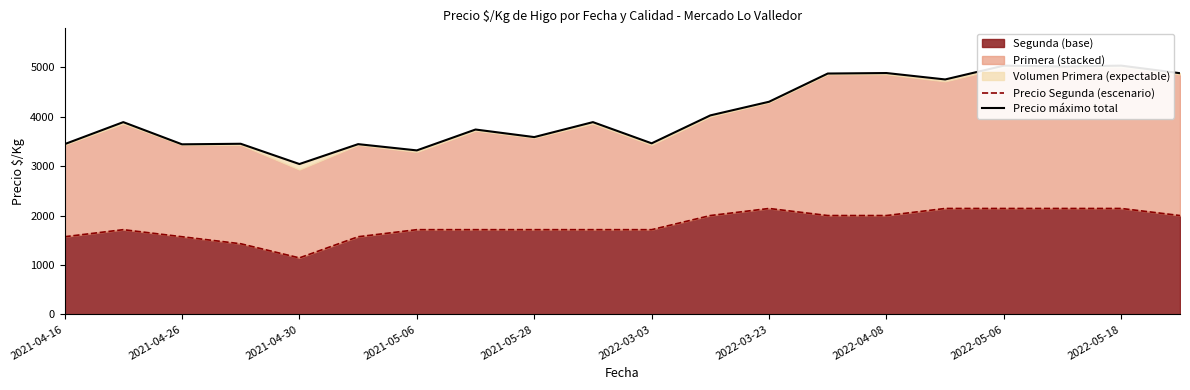

What is the highest value of the Precio máximo total series?

5033.3